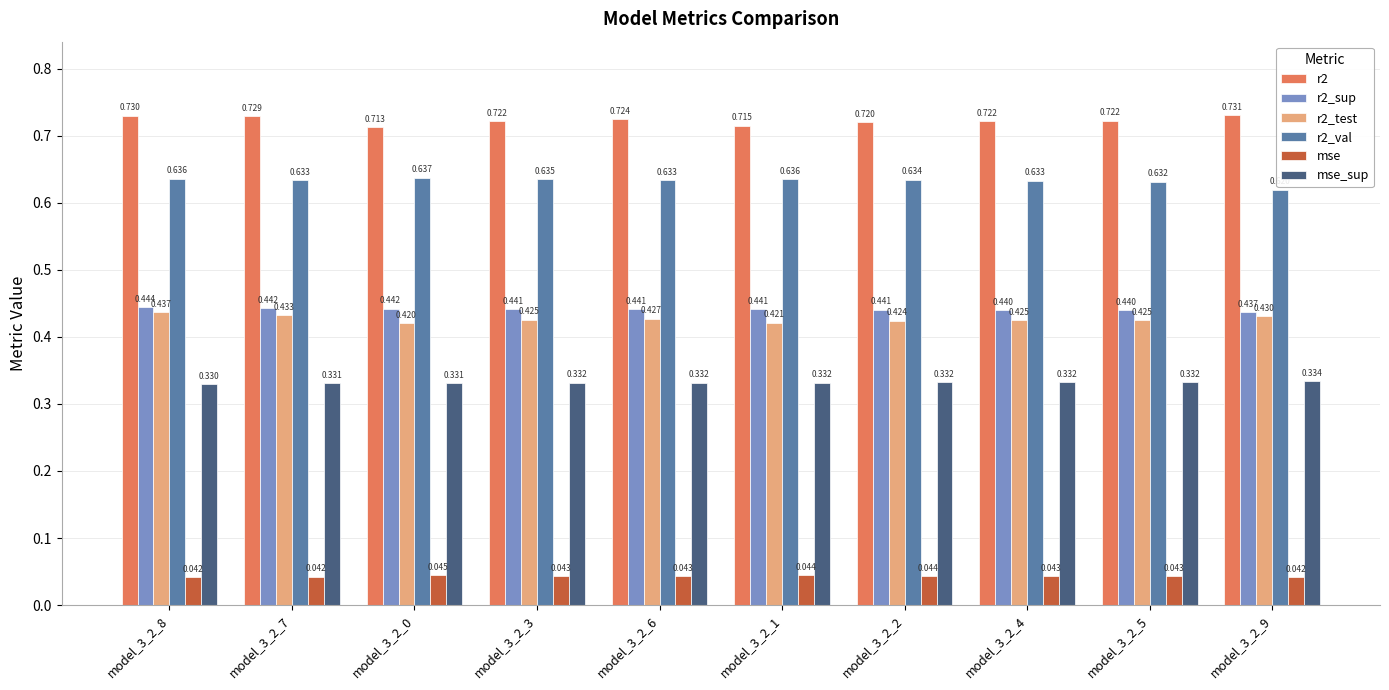

Is the value of r2_val at model_3_2_4 greater than the value of mse at model_3_2_6?

Yes